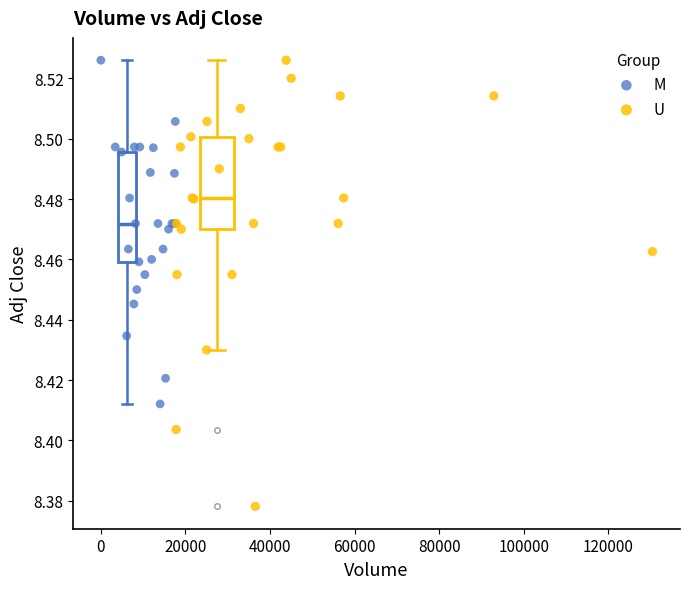

Which series contains the lowest Y value?

U